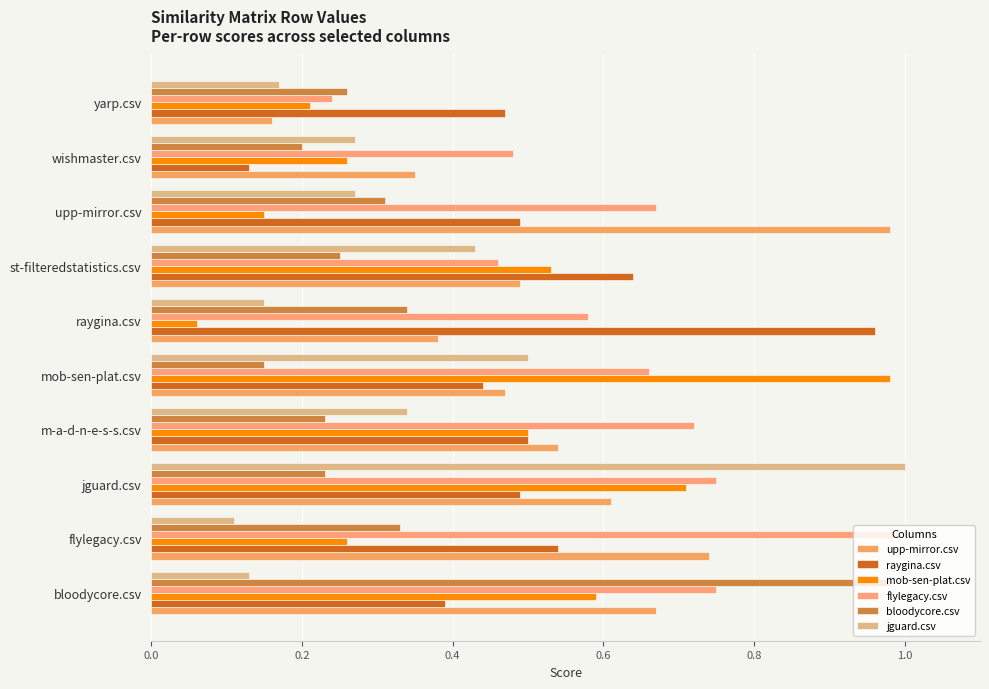

Count the number of categories in the chart.

10